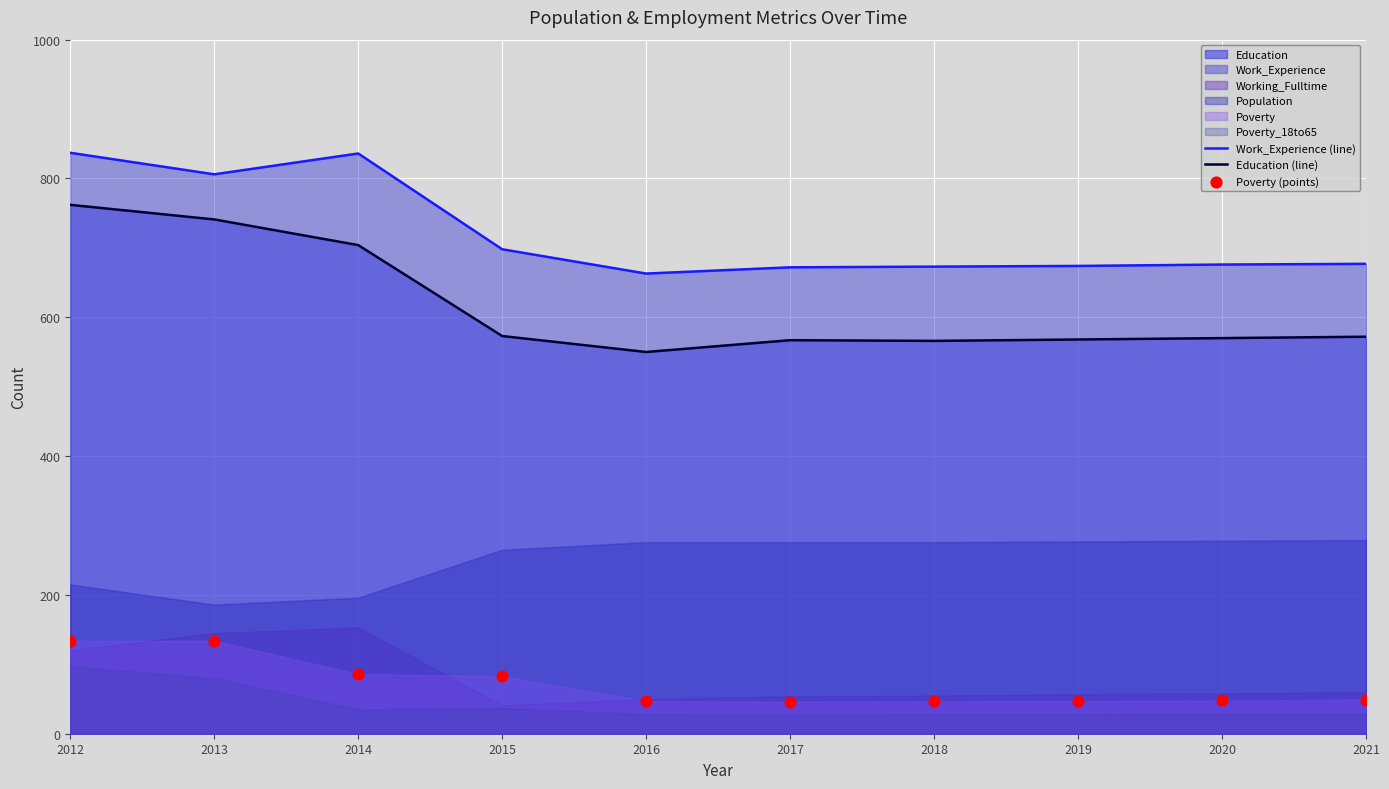

Which series reaches the minimum Y coordinate?

Poverty (points)